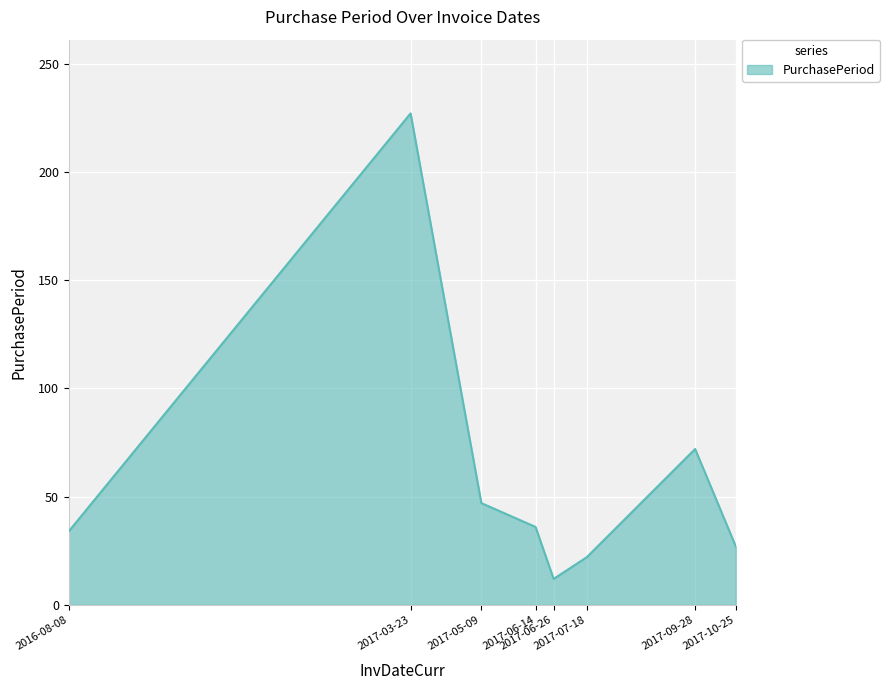

What is the difference between the maximum and minimum values?

215